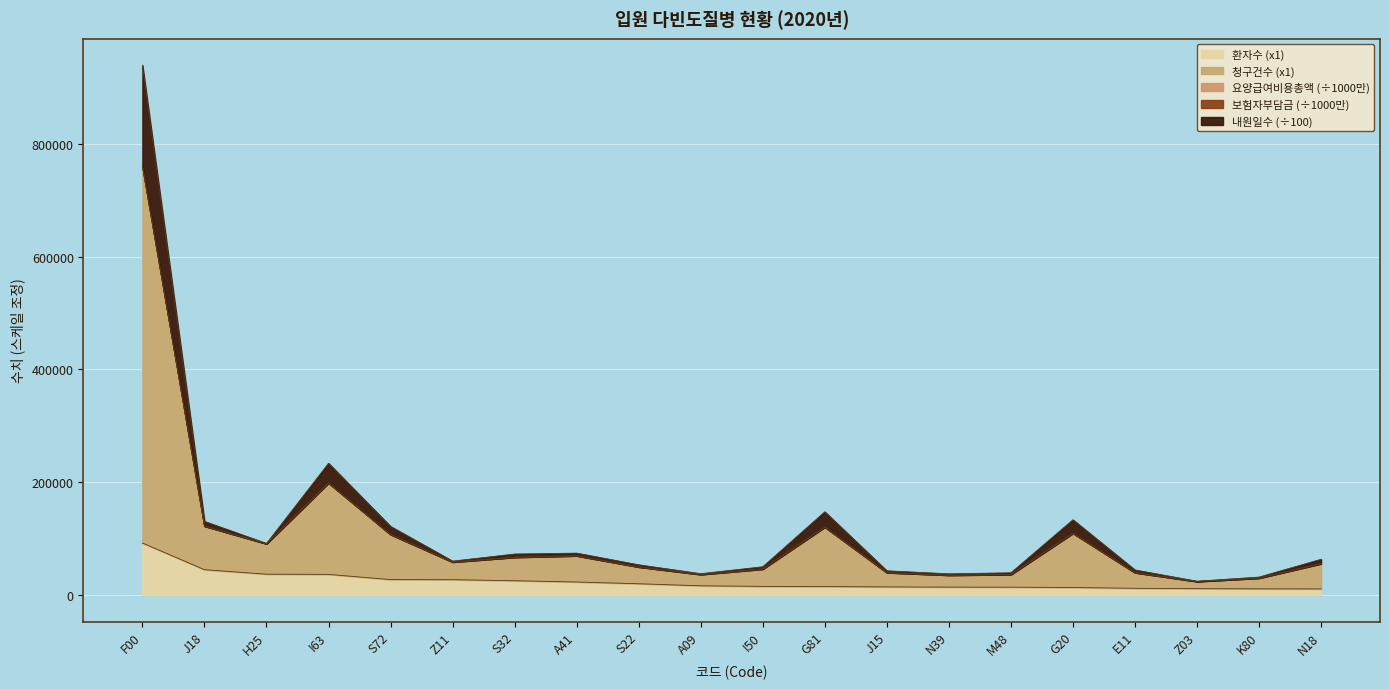

Where is 청구건수 nearest to the value 392446?

I63